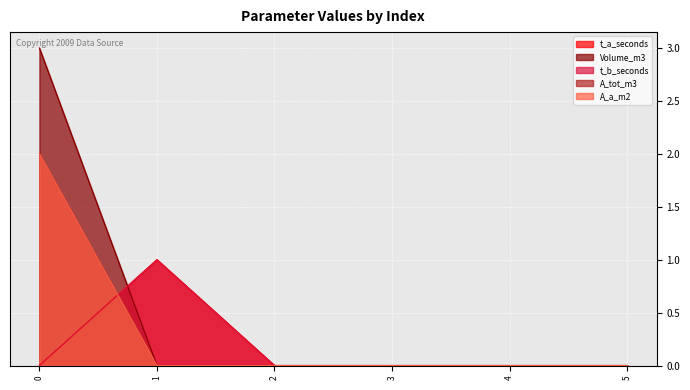

Does the chart display data point markers on the line(s)?

No